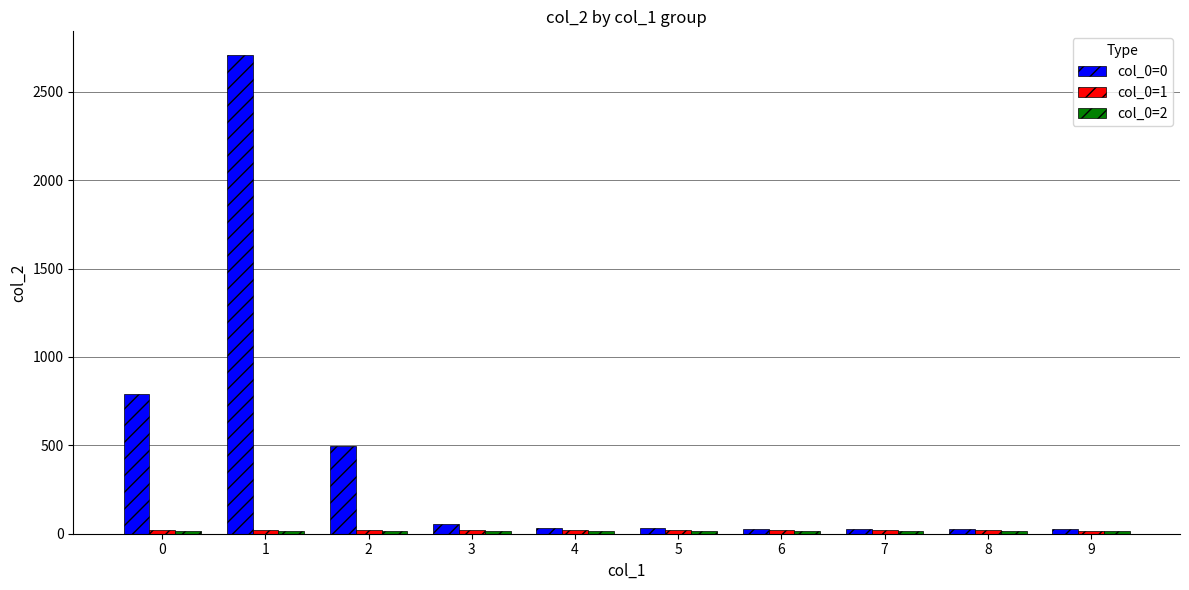

Count the number of categories in the chart.

10